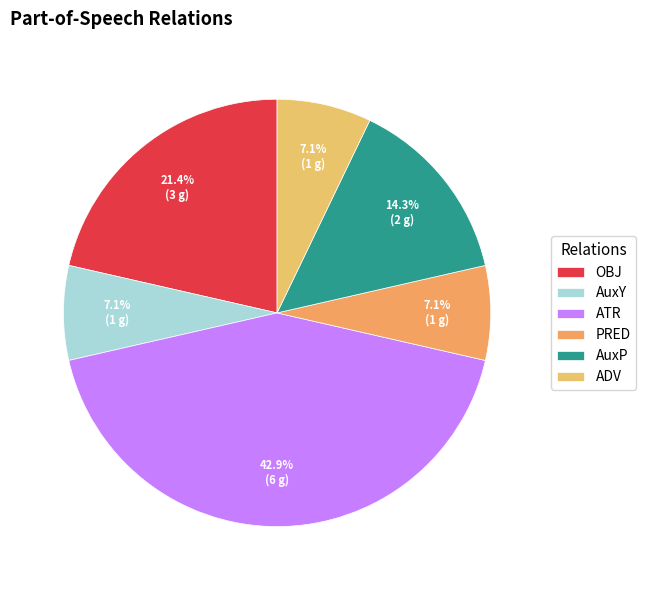

Count the number of slices in the pie.

6